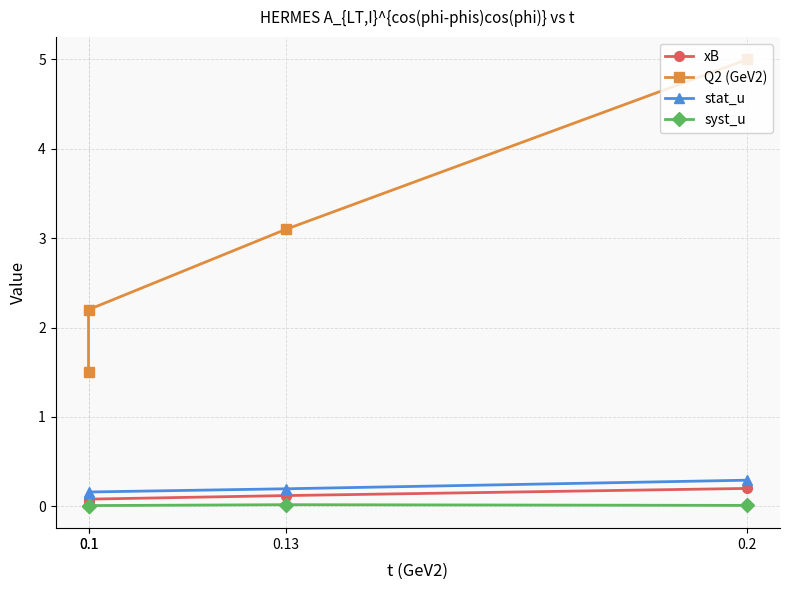

List the series in order of their peak value, lowest first.

syst_u, xB, stat_u, Q2 (GeV2)